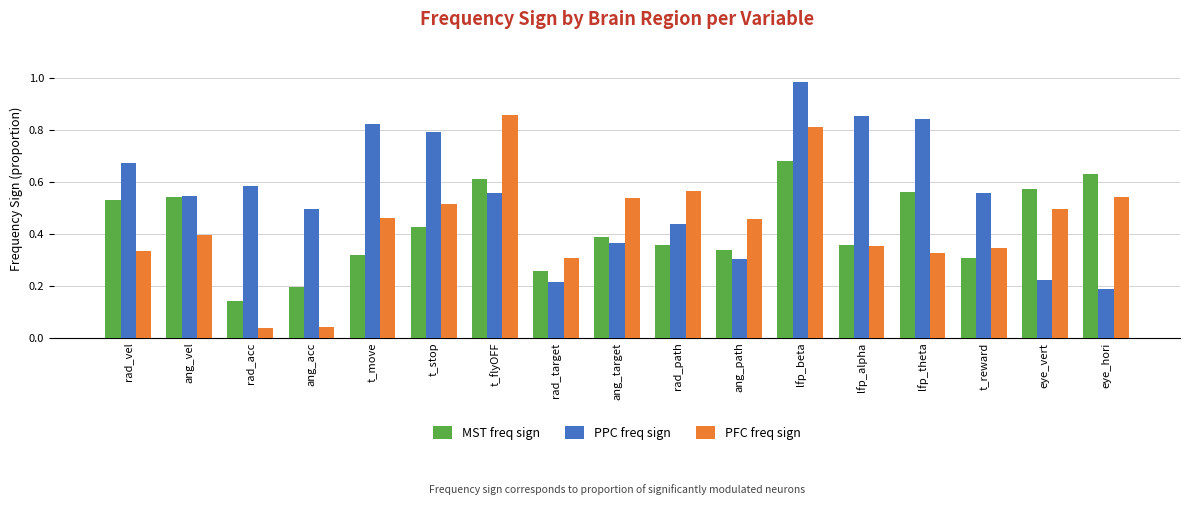

True or false: MST freq sign has a value of 1.0 at lfp_theta.

False